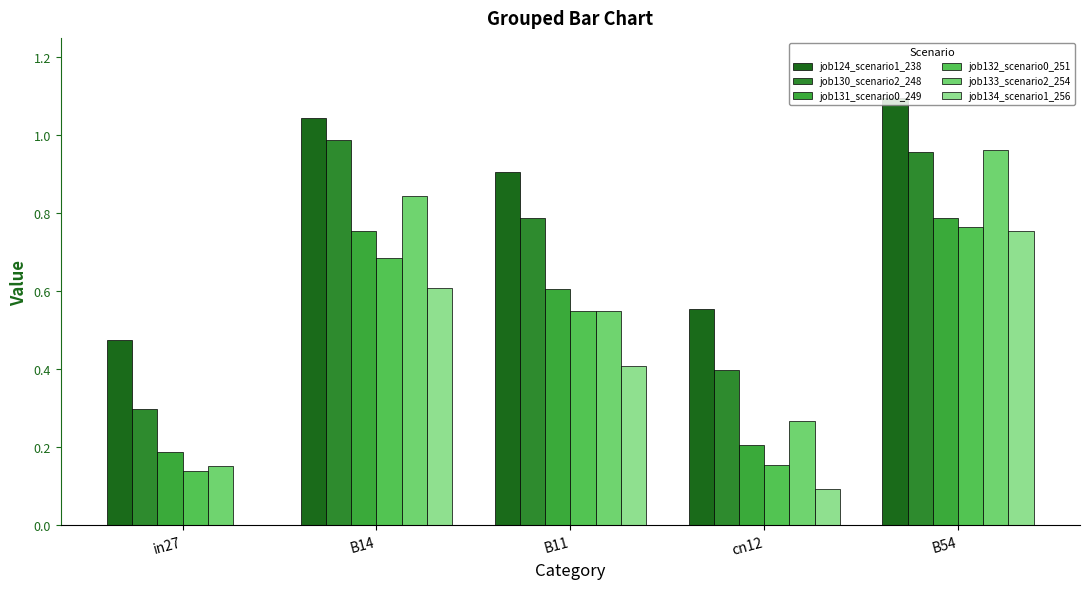

True or false: job131_scenario0_249 has a value of 0.2 at cn12.

True